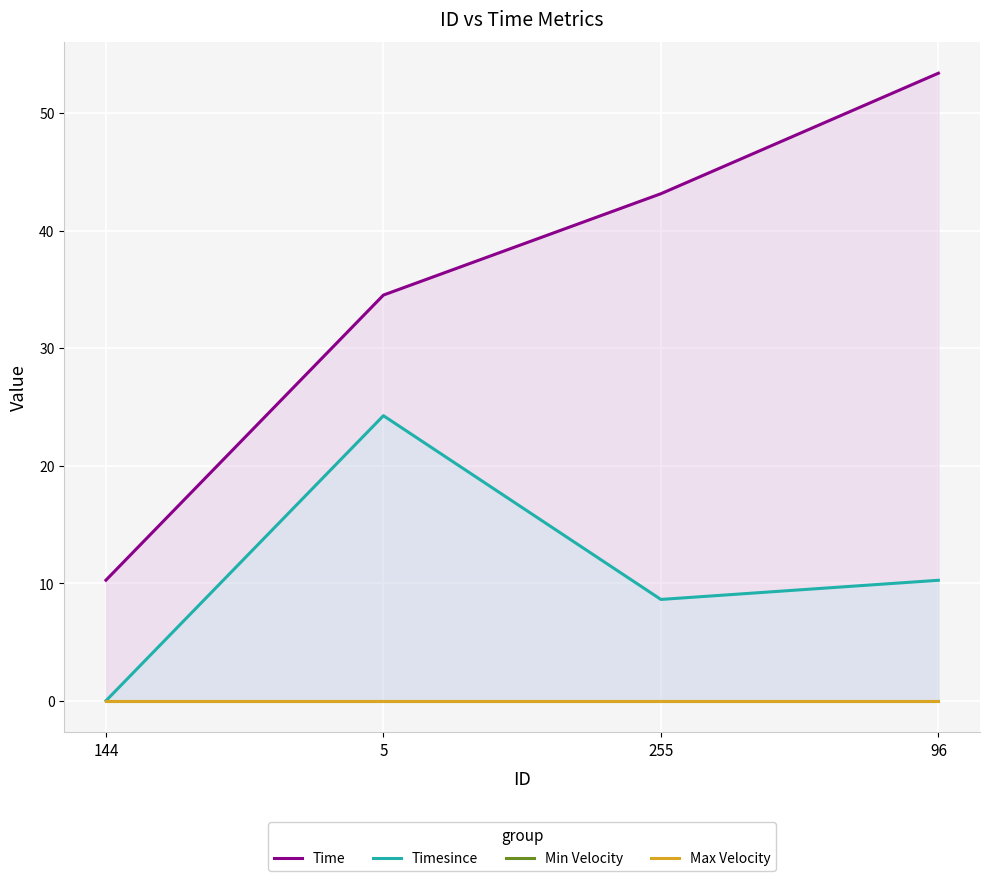

What position from the left is 5?

2